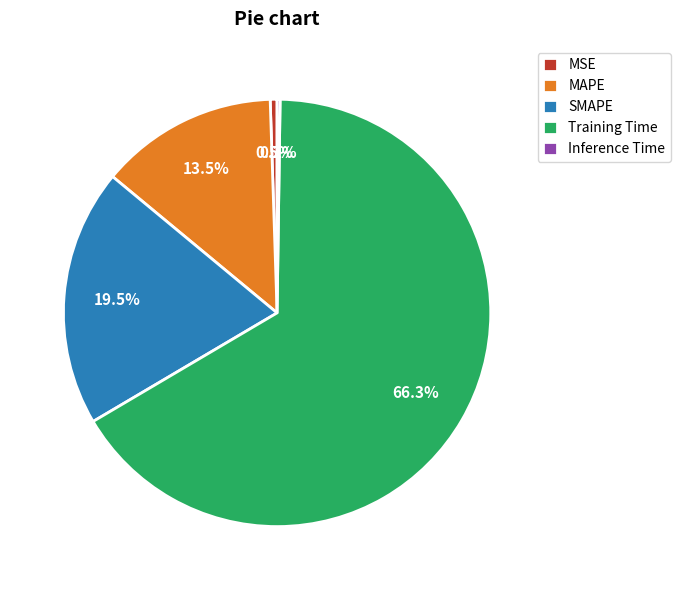

Is it true that Training Time is 75% of the pie?

False